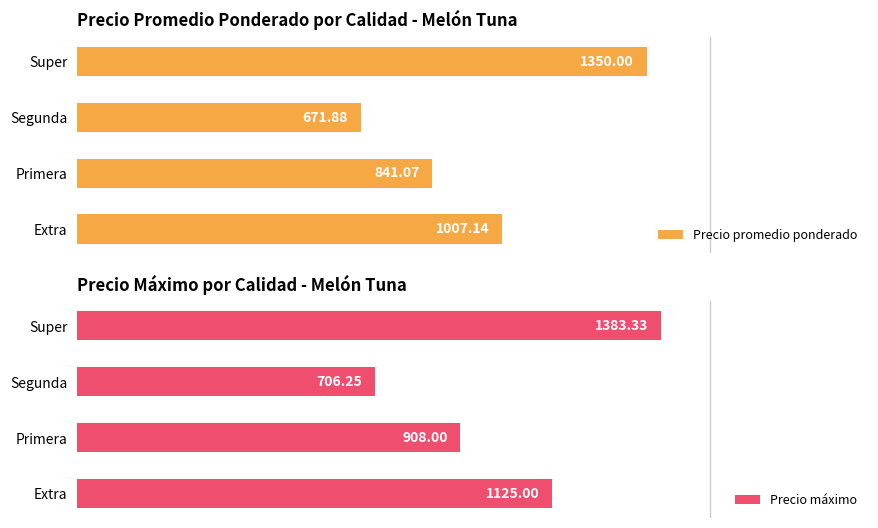

Where is Precio promedio ponderado nearest to the value 1010?

Extra